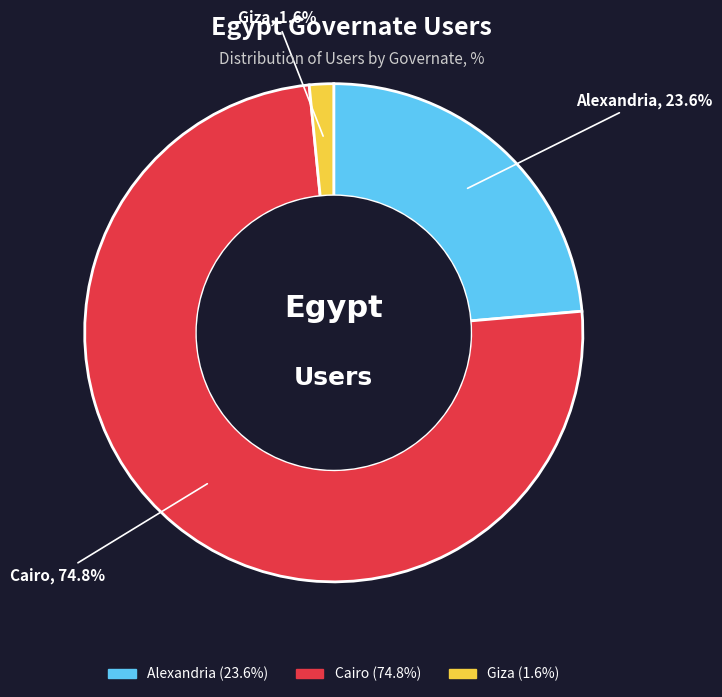

To the nearest percent, what is the combined percentage of Giza and Cairo?

76%